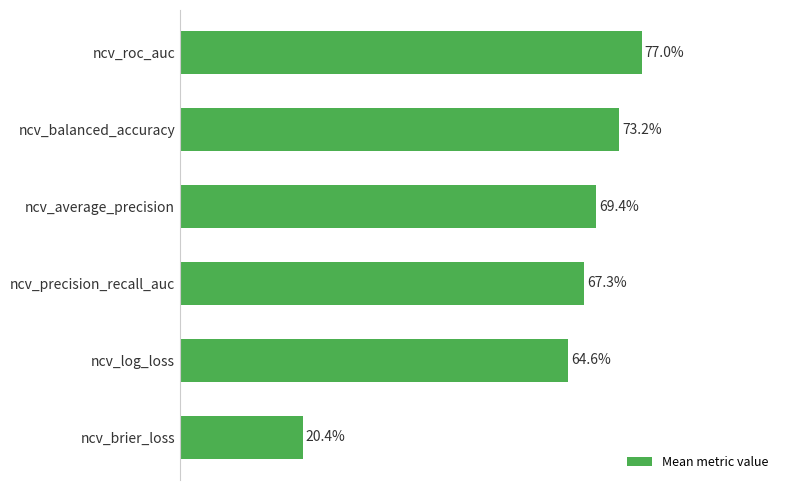

Does the chart contain any negative values?

No